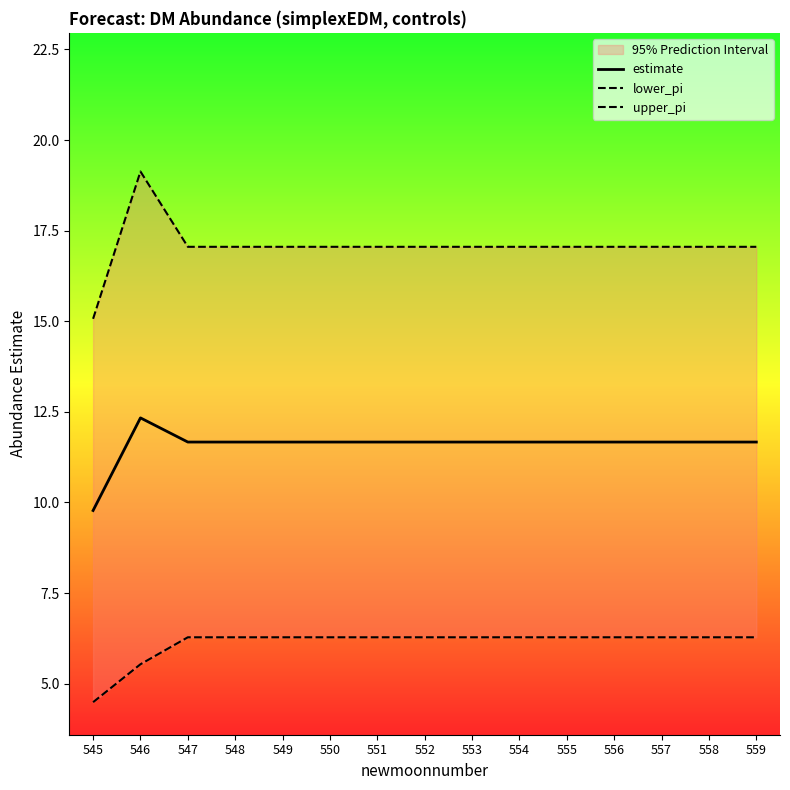

True or false: estimate and lower_pi intersect in this chart.

False